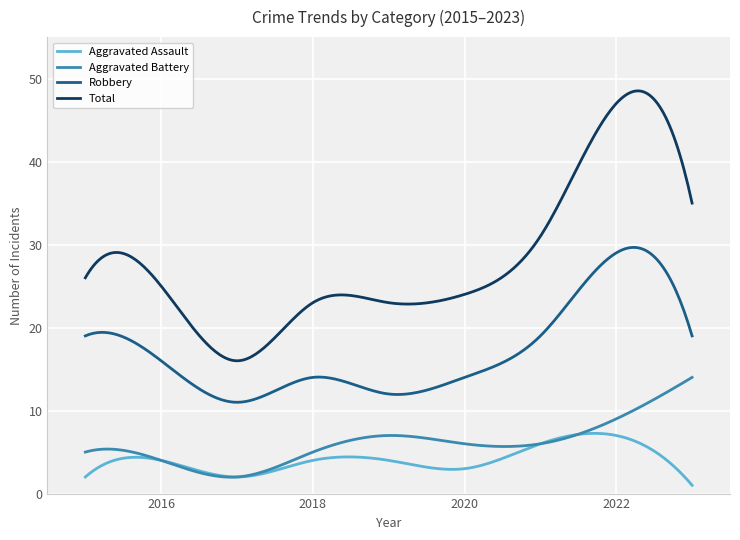

List the series in order of their peak value, highest first.

Total, Robbery, Aggravated Battery, Aggravated Assault